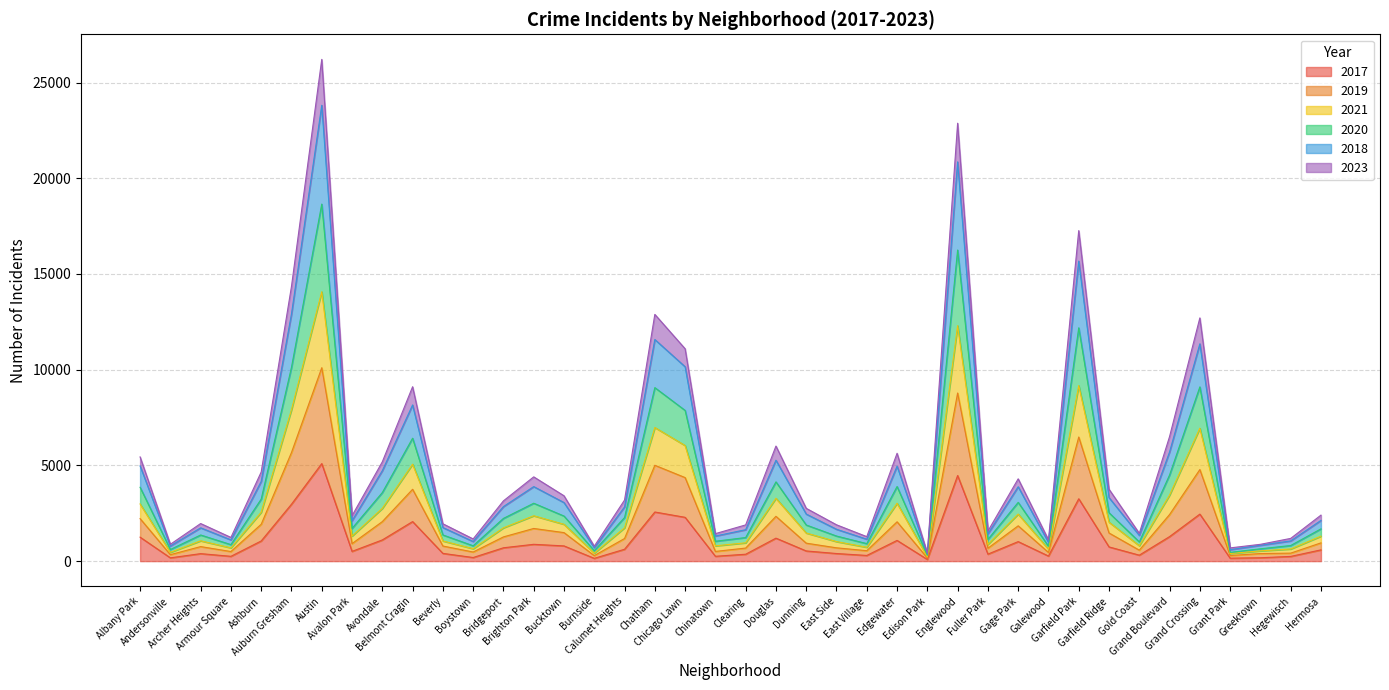

What position from the right is Calumet Heights?

24